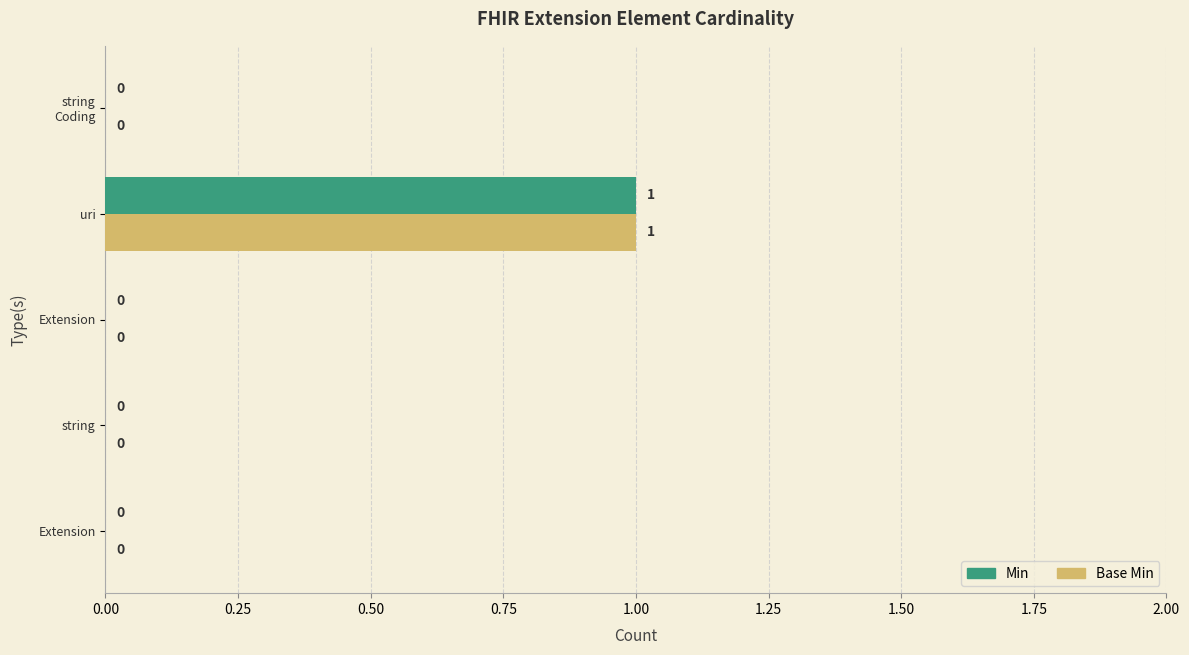

How many series are shown in this chart?

2